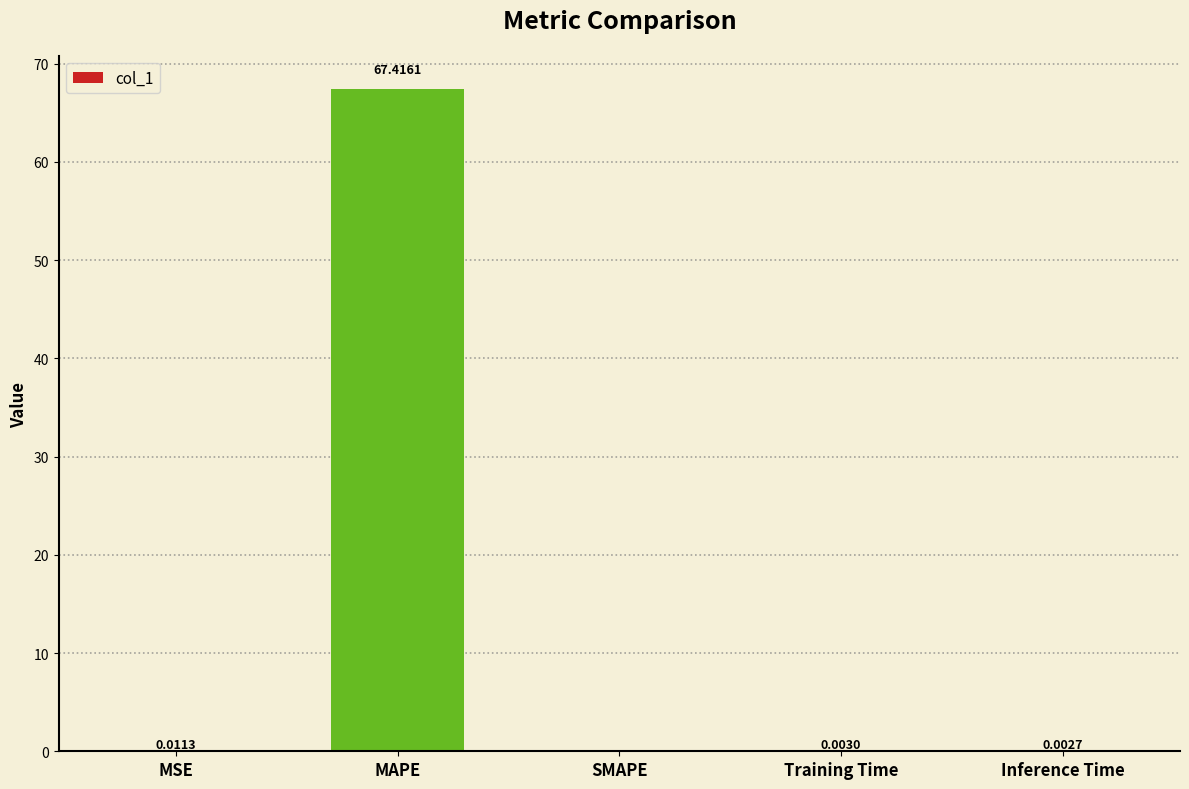

Which category has the highest value across all series?

MAPE